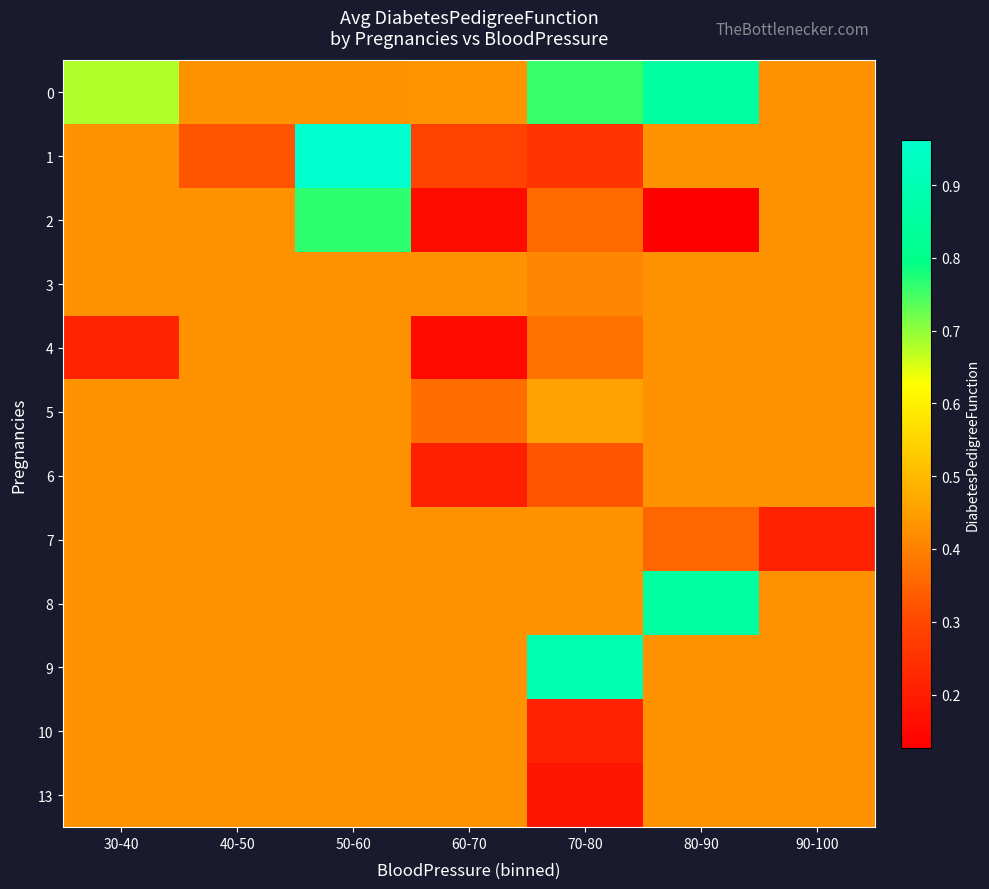

What is the difference between the highest and lowest values at 40-50?

0.1